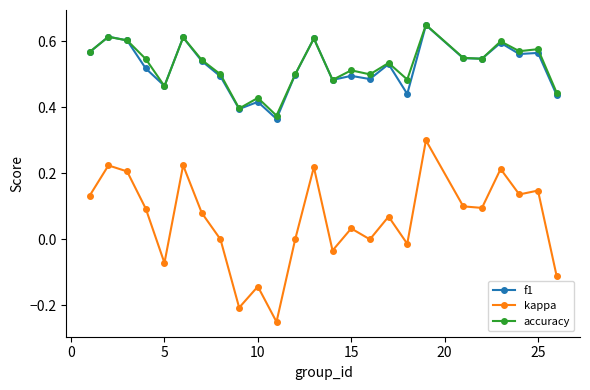

Which series has the largest range (max minus min)?

kappa